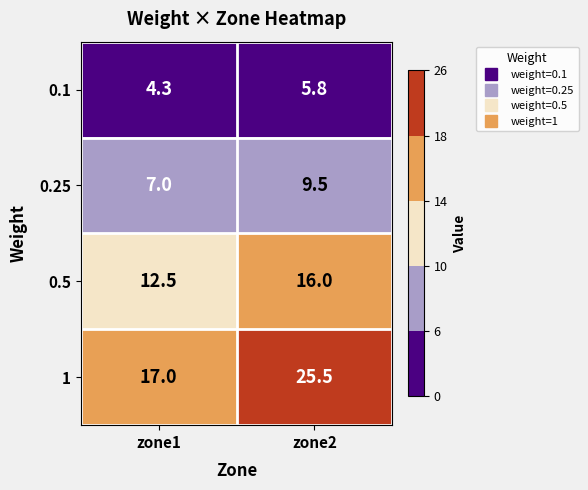

Reading left to right, what are all the values shown in this chart?

0.1: 4.3	5.8
0.25: 7.0	9.5
0.5: 12.5	16.0
1: 17.0	25.5